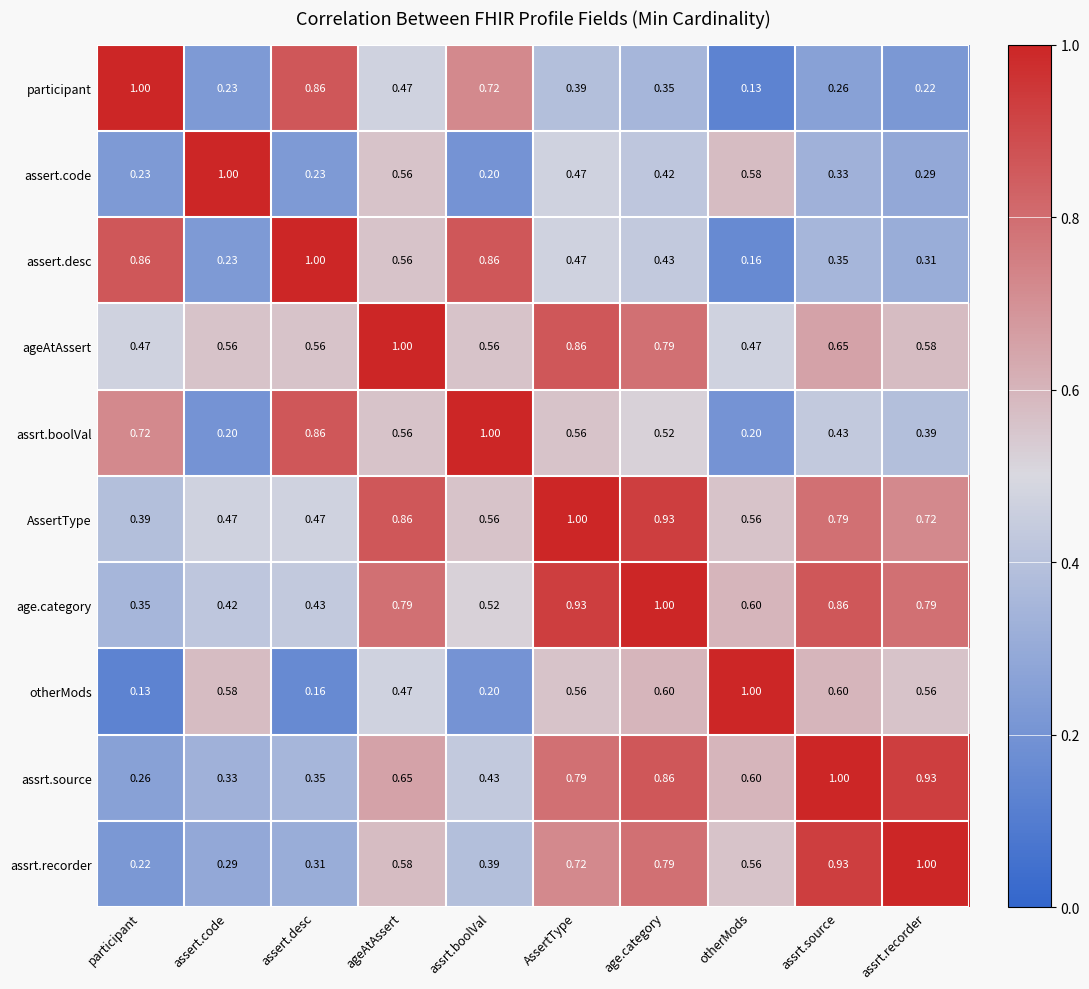

At which category is the sum across all series the highest?

AssertType